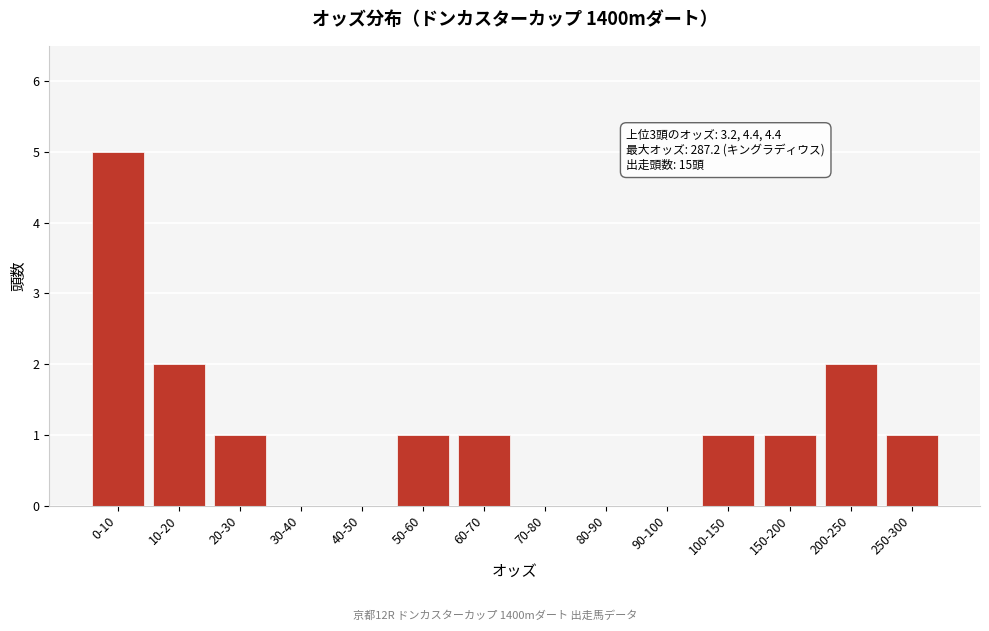

Reading right to left, extract all data points from this chart.

250-300=1	200-250=2	150-200=1	100-150=1	90-100=0	80-90=0	70-80=0	60-70=1	50-60=1	40-50=0	30-40=0	20-30=1	10-20=2	0-10=5